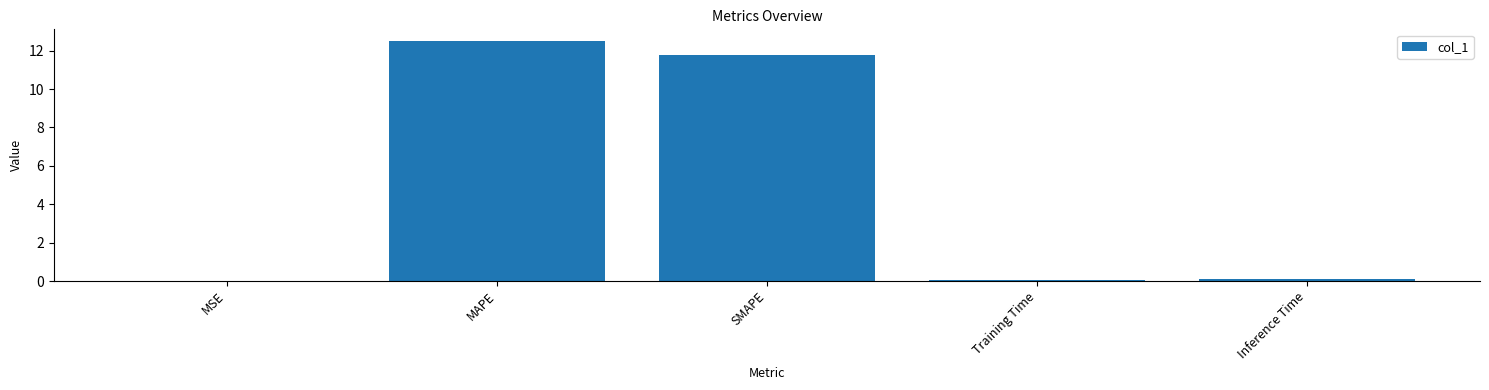

Is it true that the value at MSE is 0.0?

True